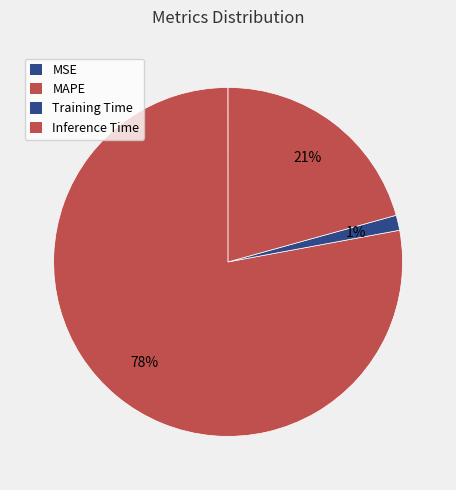

To the nearest percent, what is the average slice percentage?

25%